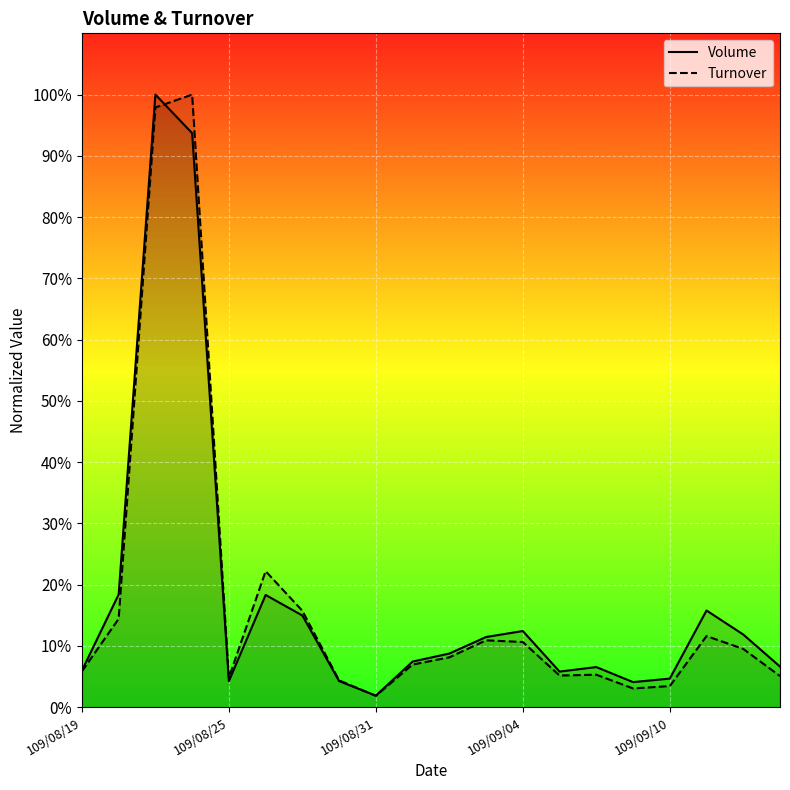

Which series has the largest total across all categories?

Volume